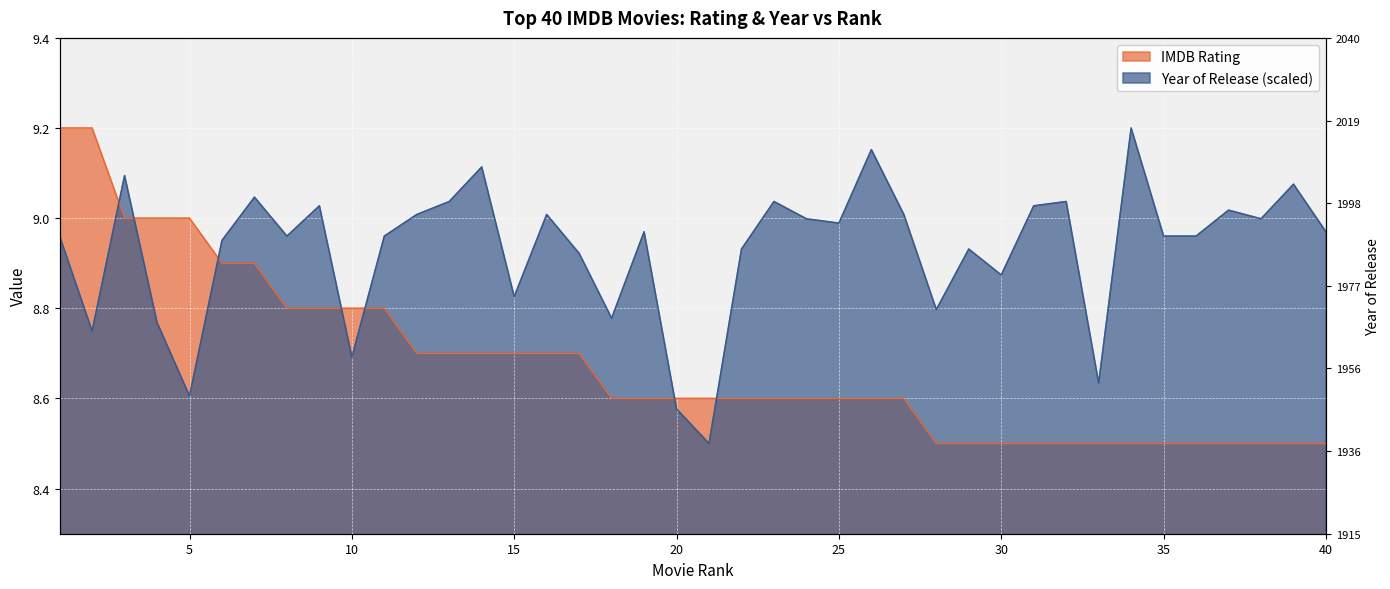

The Year of Release (normalized) series shows 9.0 at 9. True or false?

True